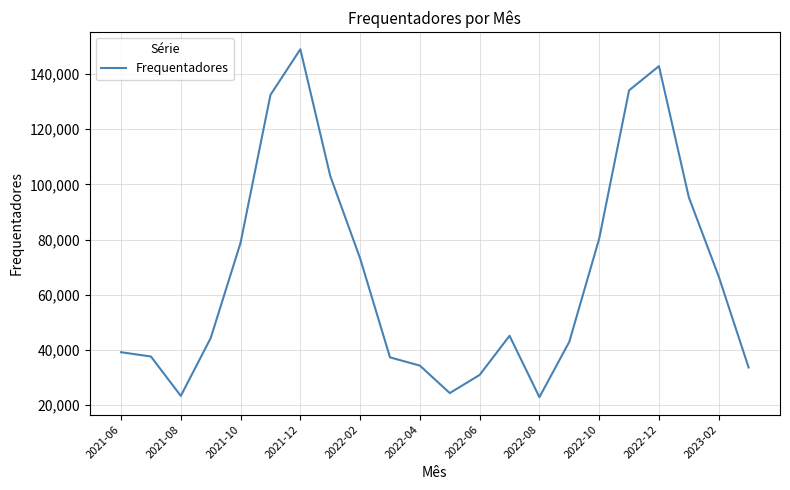

What is the smallest value displayed?

22894